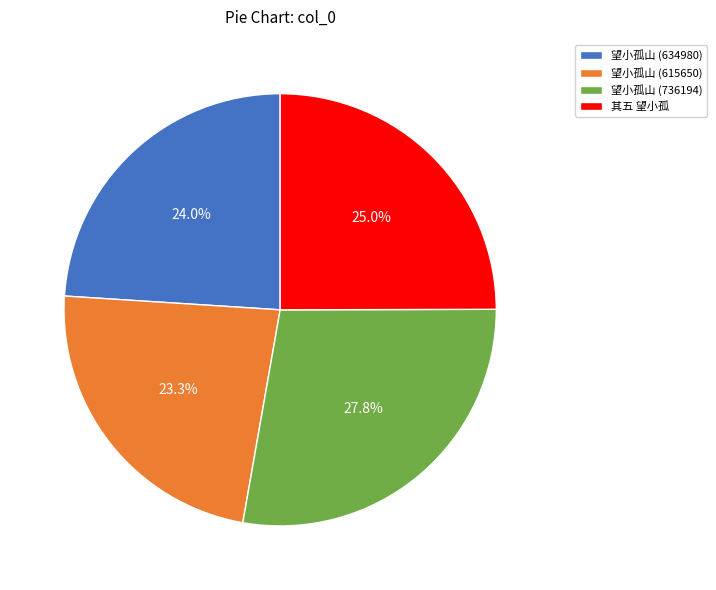

Is it true that 望小孤山 (736194) is 20% of the pie?

False